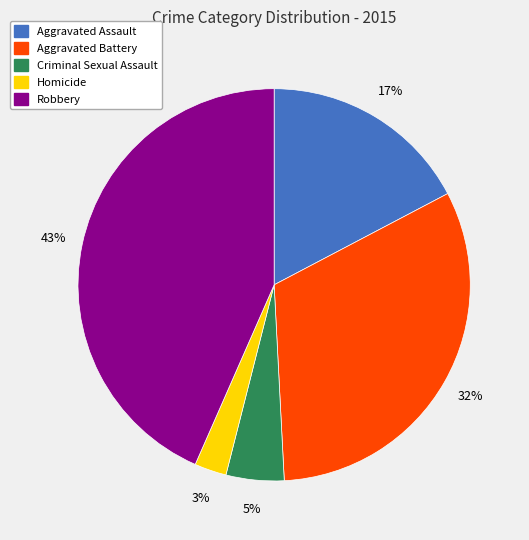

To the nearest percent, what is the difference between the Aggravated Battery and Criminal Sexual Assault slice percentages?

27%